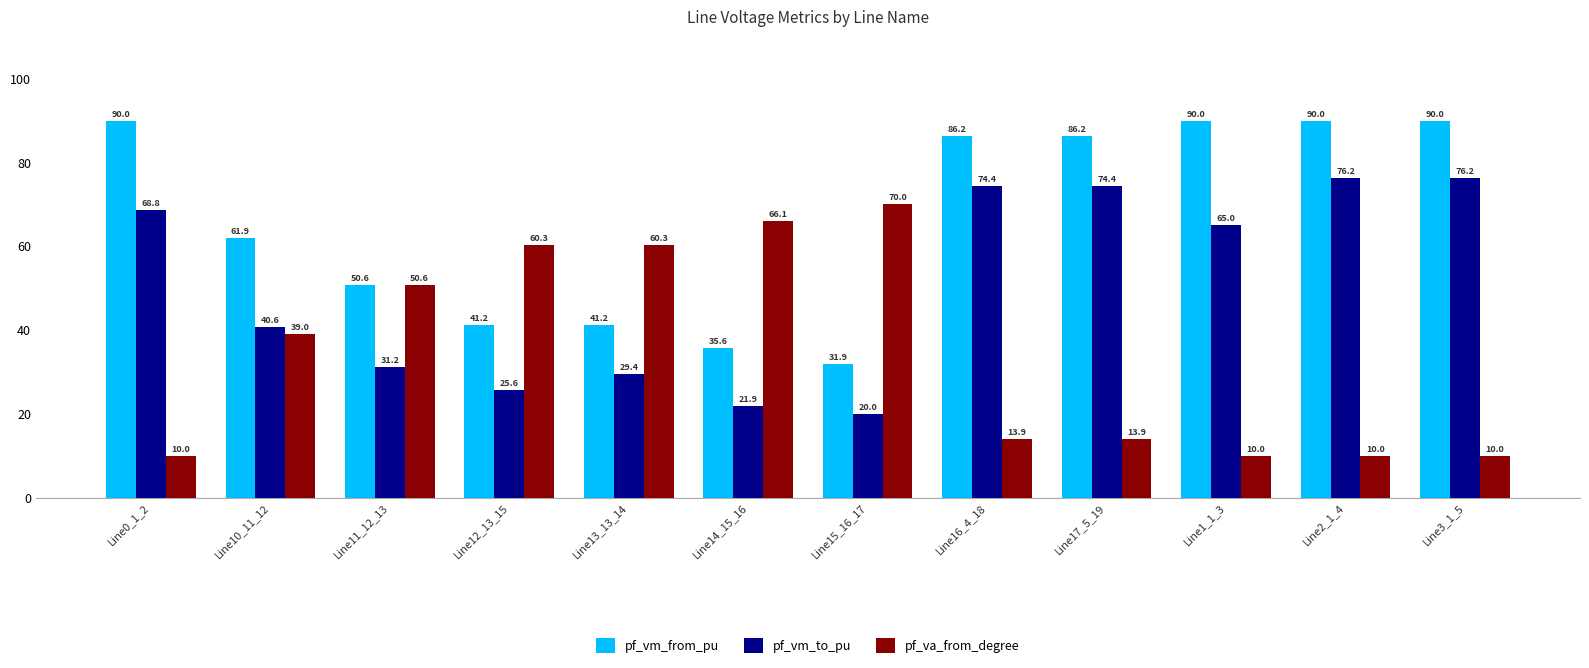

What position from the left is Line3_1_5?

12